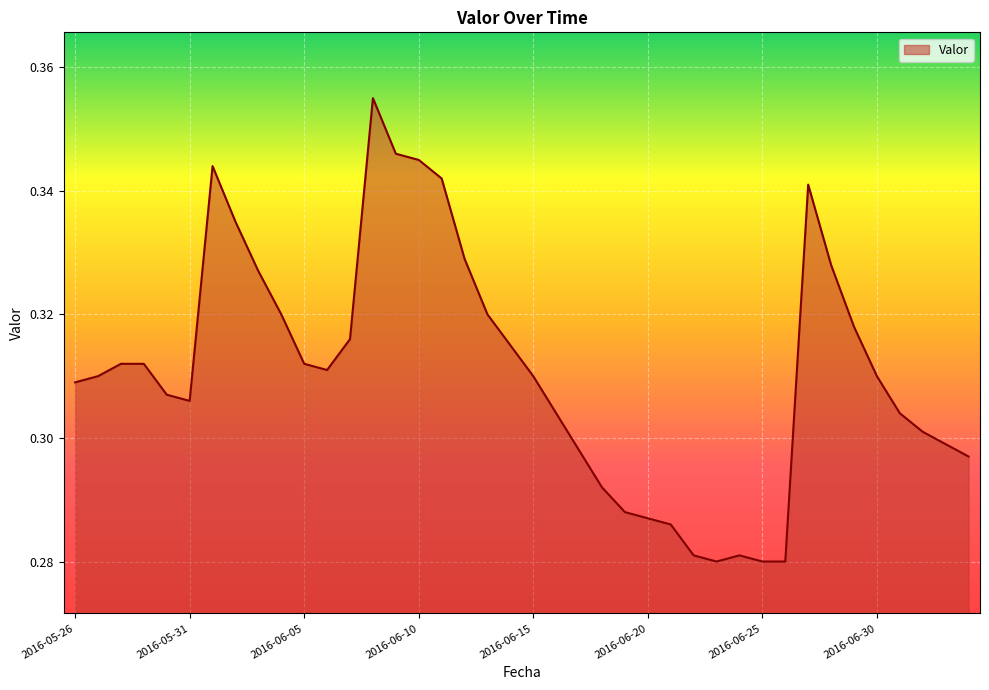

Does the chart display data point markers on the line(s)?

No